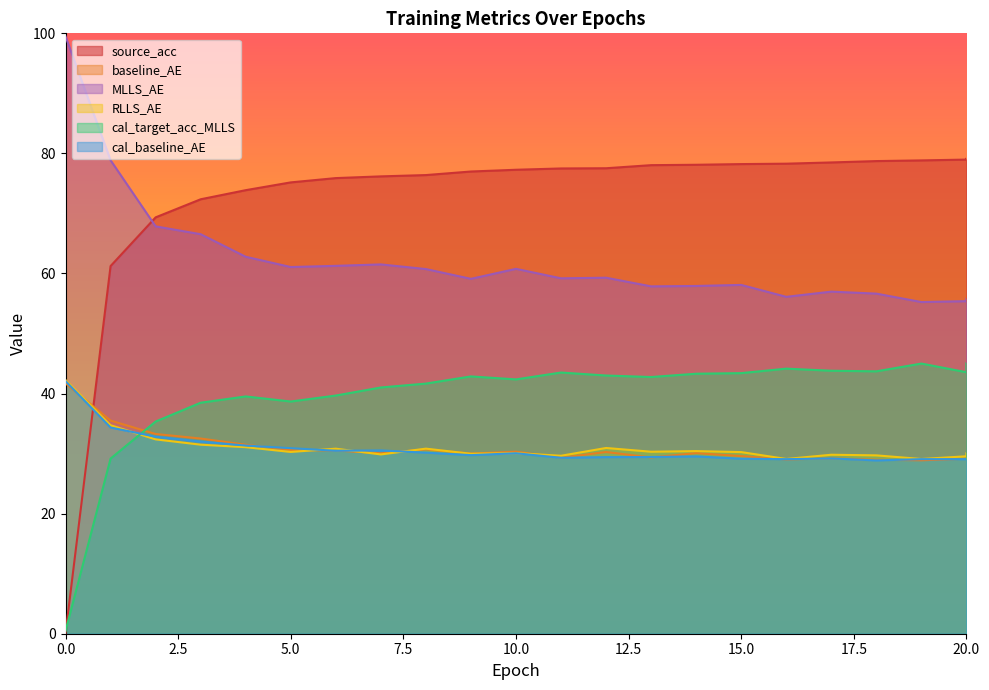

Which series has the largest range (max minus min)?

source_acc